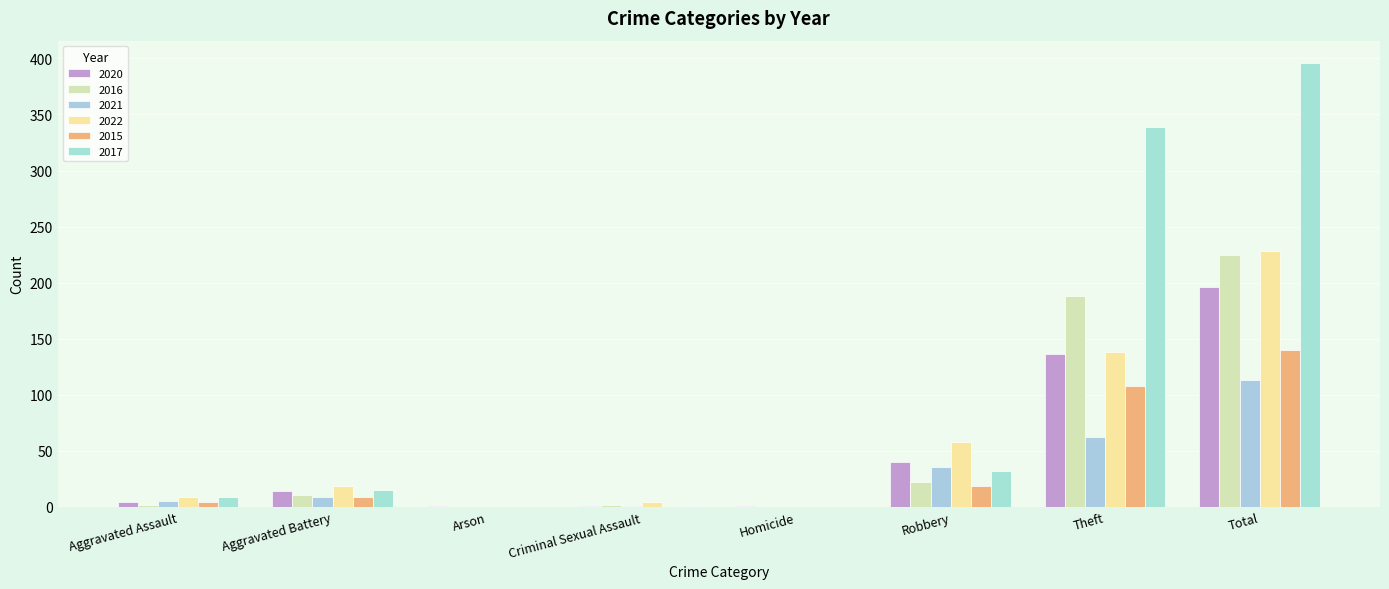

At Aggravated Battery, list the series in order from smallest to largest.

2021, 2015, 2016, 2020, 2017, 2022